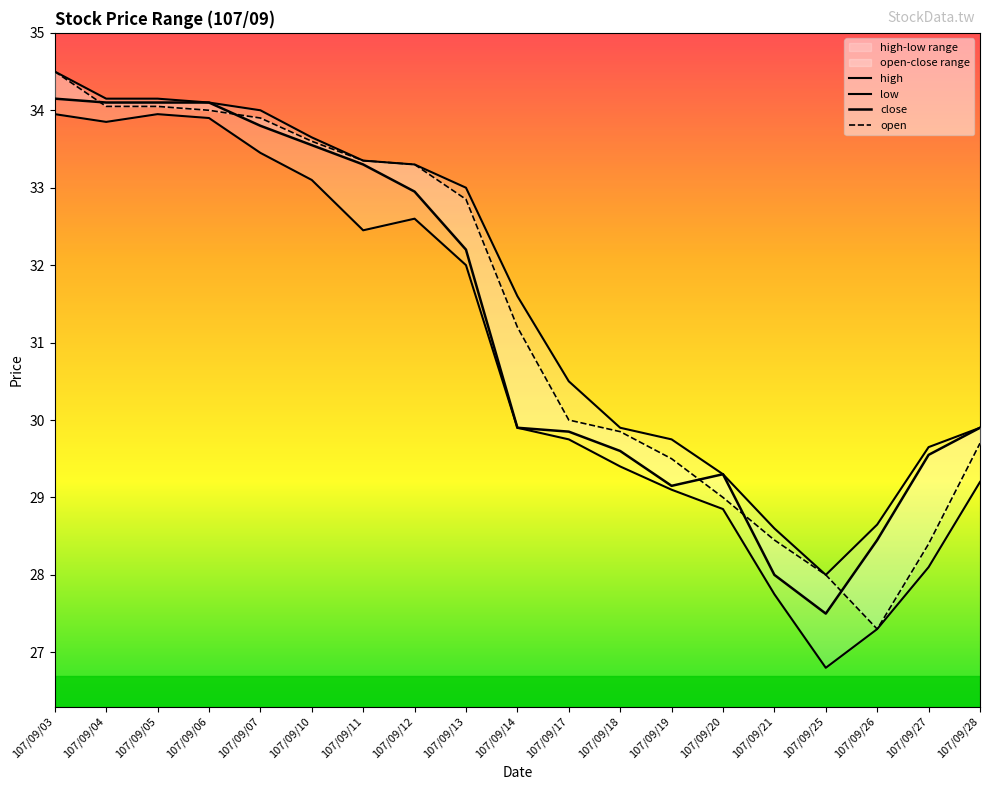

Is the value of close at 107/09/12 greater than the value of high at 107/09/19?

Yes